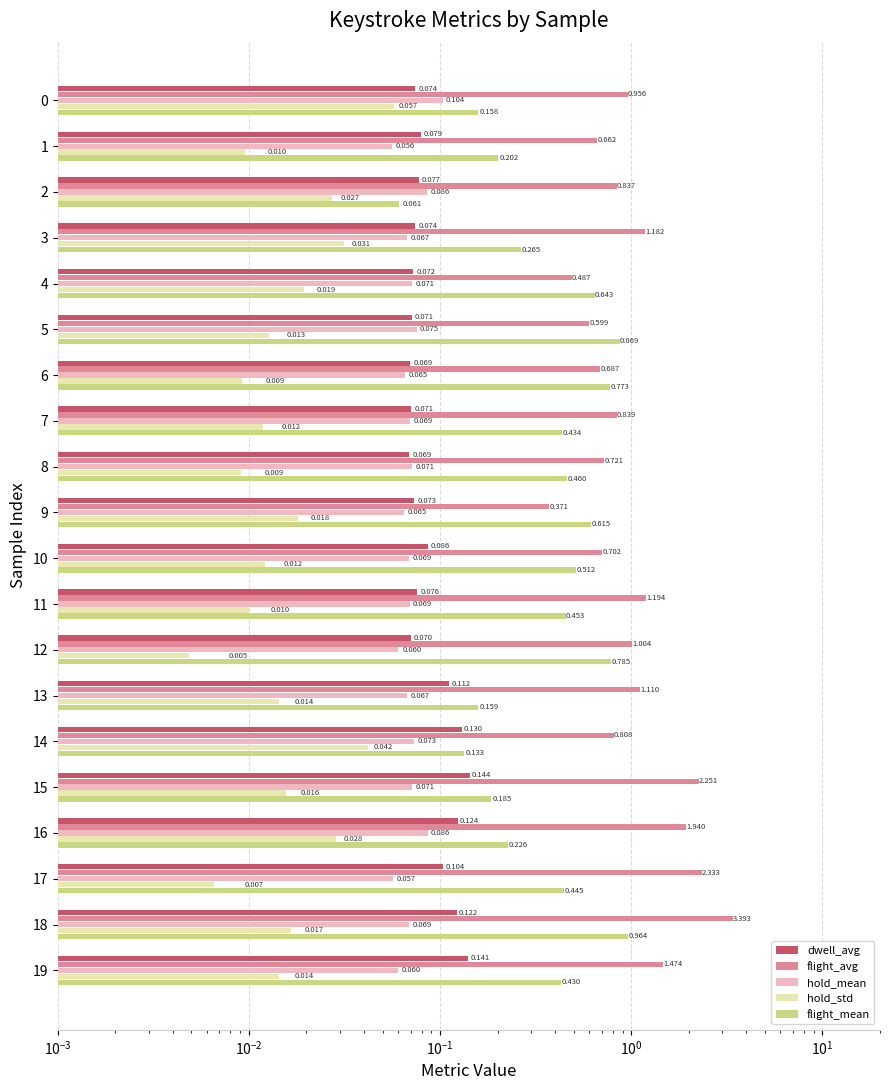

How many bars are there in total?

100